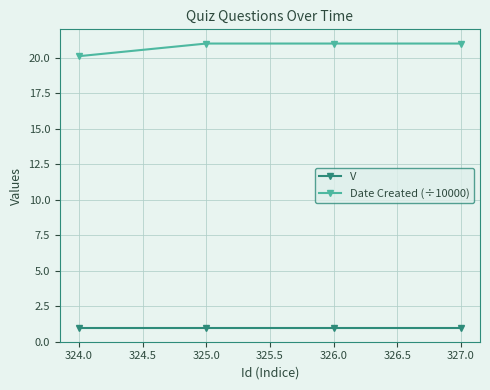

Reading right to left, what are all the values shown in this chart?

V: 1.0	1.0	1.0	1.0
Date Created (÷10000): 21.0	21.0	21.0	20.1